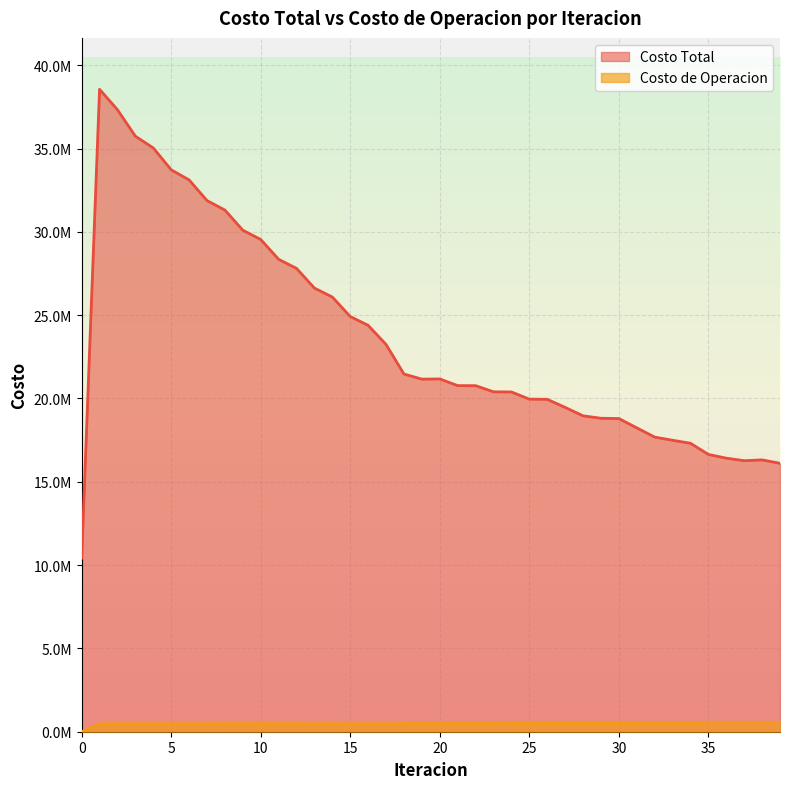

Reading left to right, extract all data points from this chart.

Costo Total: 10423250.3	38554363.3	37325894.6	35738381.3	35033812.3	33722728.8	33115114.7	31875858.4	31304975.0	30096073.0	29542766.1	28350189.2	27806267.7	26624240.1	26086584.8	24916017.8	24387409.5	23239490.6	21464772.1	21160653.9	21171442.7	20770732.7	20767985.7	20399115.6	20390086.6	19960836.9	19947923.2	19464776.1	18958616.3	18811799.3	18794208.3	18237352.1	17682364.5	17491339.5	17311276.4	16641436.8	16416570.0	16264279.5	16313066.8	16109902.1
Costo de Operacion: 0.0	480238.5	480367.1	478782.6	480186.5	479307.1	481363.3	480820.0	482641.3	481802.4	483262.6	482038.6	483076.9	481425.6	482008.1	479909.1	480052.6	477542.3	485242.2	487074.3	488128.1	490215.9	490975.6	493413.1	494028.1	496741.0	497216.8	500703.5	505141.2	506945.4	507136.4	513347.8	520723.0	524732.6	527599.2	539559.9	545158.6	549817.0	549020.8	555407.3